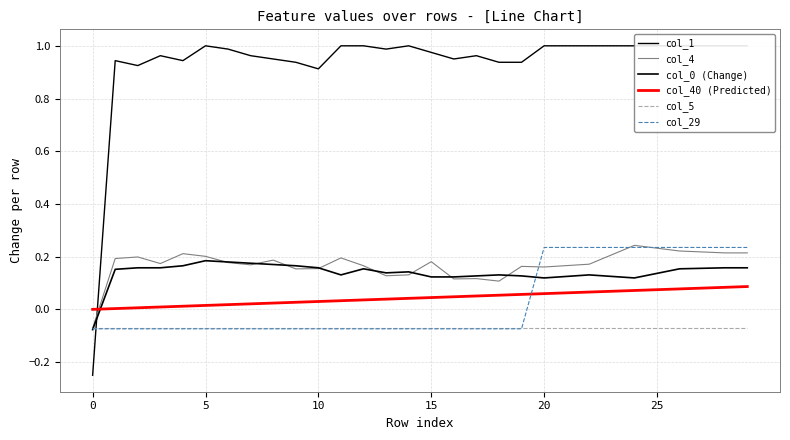

Rank the series by their maximum value, from highest to lowest.

col_1, col_4, col_29, col_0 (Change), col_40 (Predicted), col_5